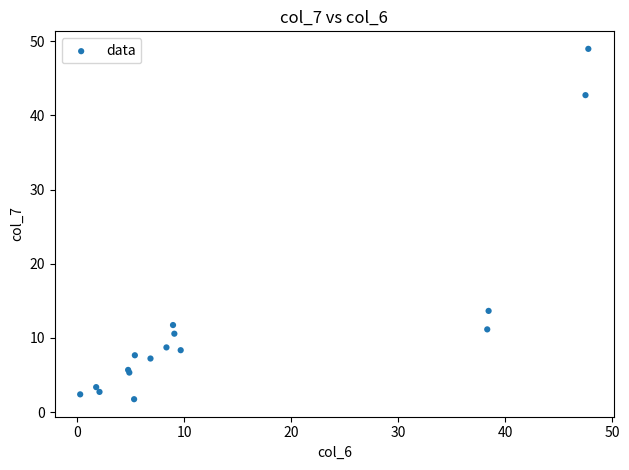

What Y value in the scatter plot is closest to 25?

13.7